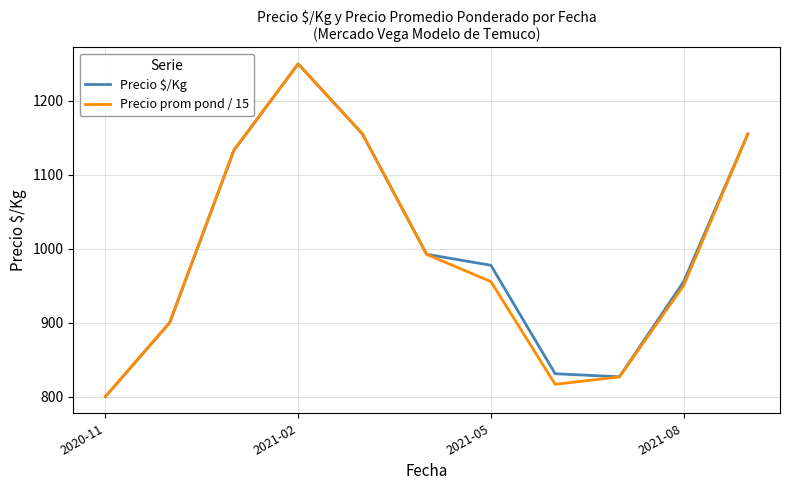

What is the maximum value shown in the chart?

1250.0